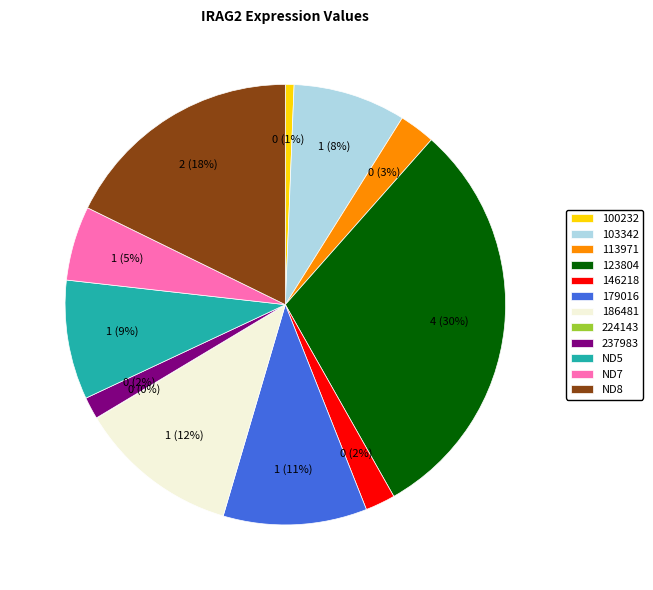

Is the sum of ND8 and 237983 greater than half?

No